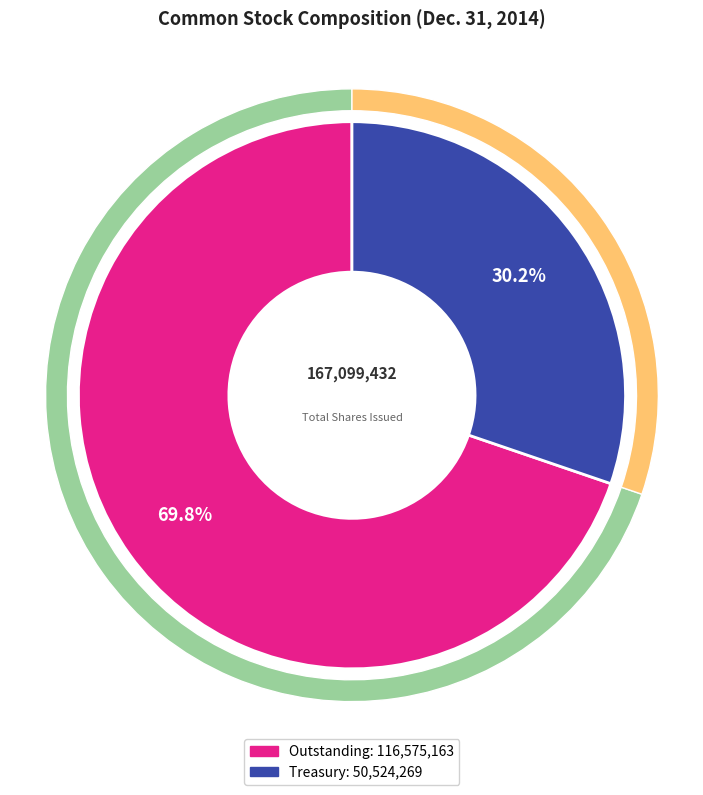

How much of the chart is everything except Treasury stock, shares?

69.8%